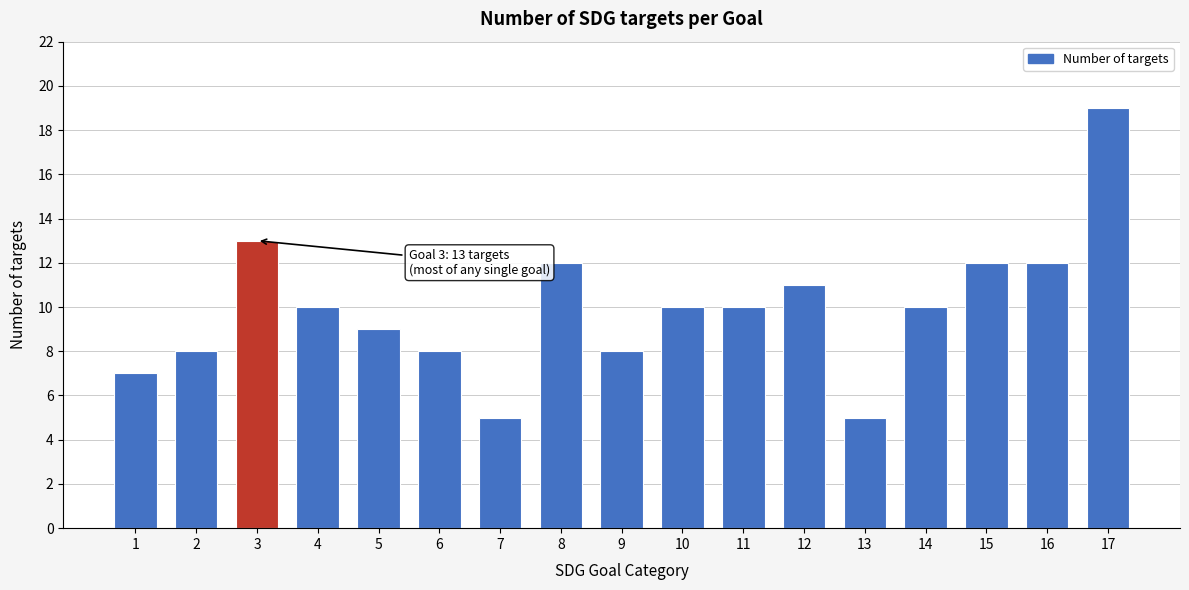

Reading left to right, transcribe all the data shown in this chart.

7	8	13	10	9	8	5	12	8	10	10	11	5	10	12	12	19